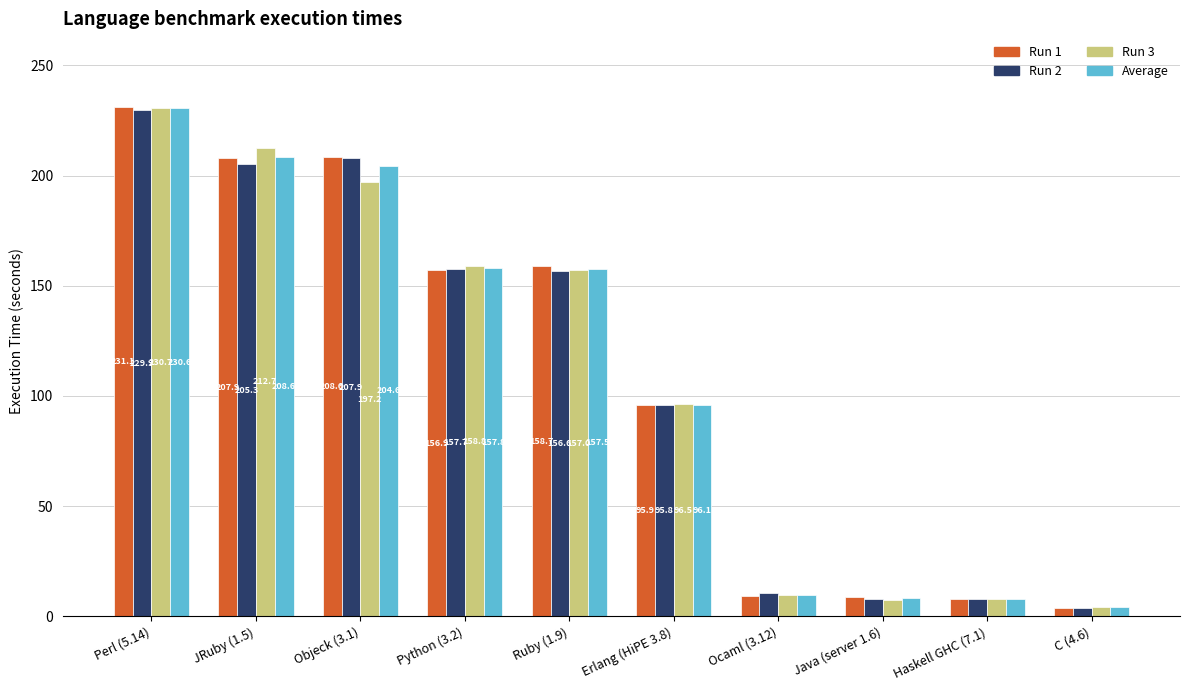

The value of Run 3 at Python (3.2) is 212.0. True or false?

False